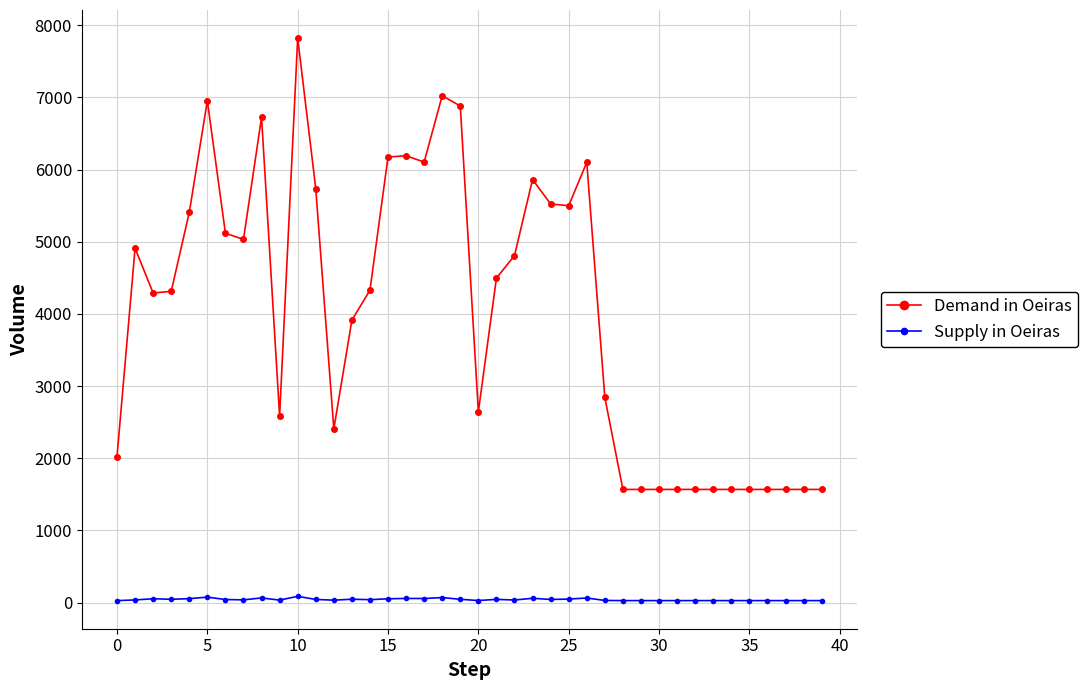

In Supply in Oeiras, how many points are higher than both neighbors (excluding endpoints)?

10